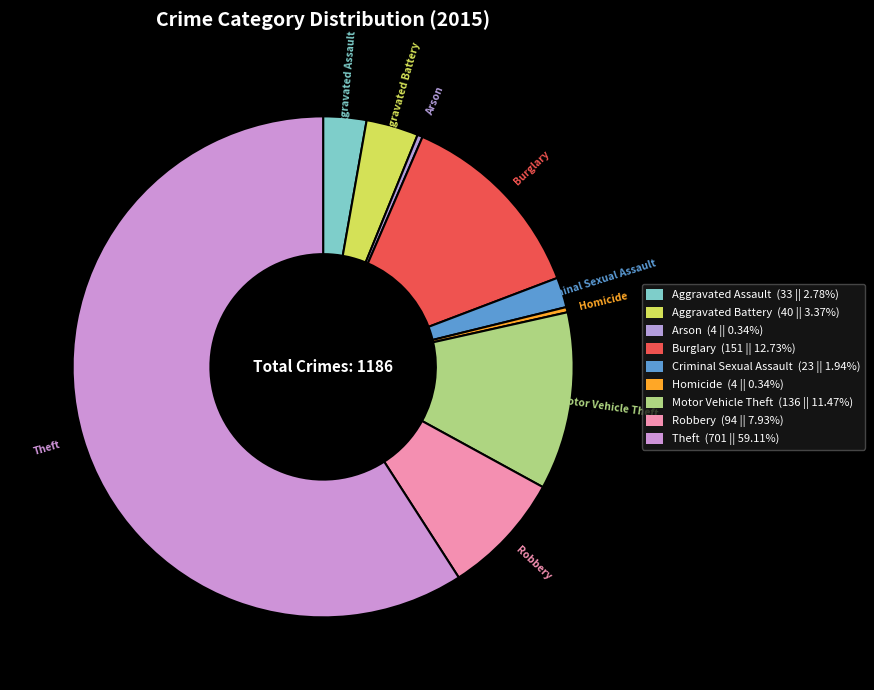

Does Arson account for over 50% of the chart?

No